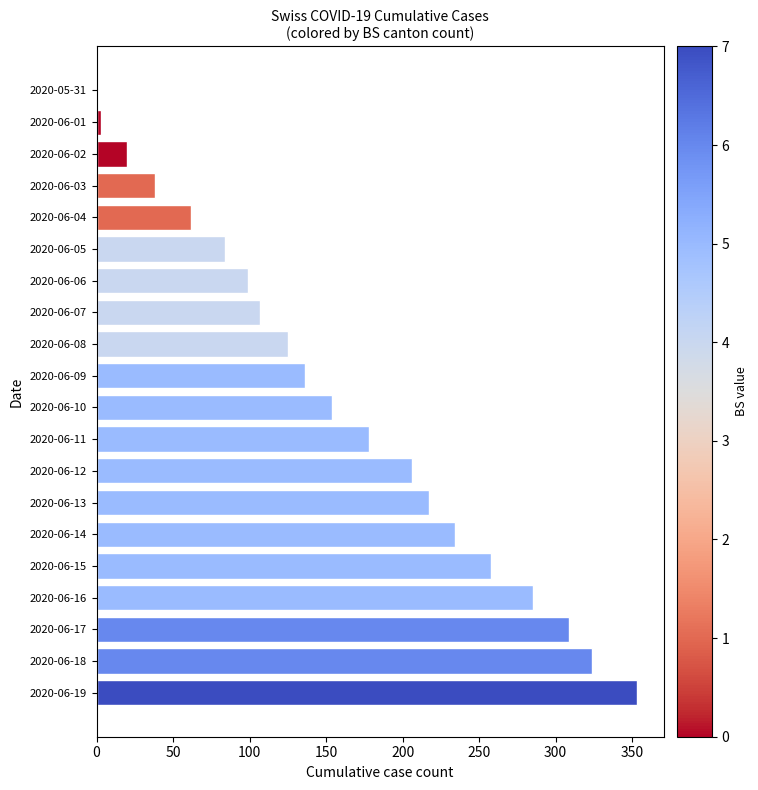

Count the number of categories in the chart.

20